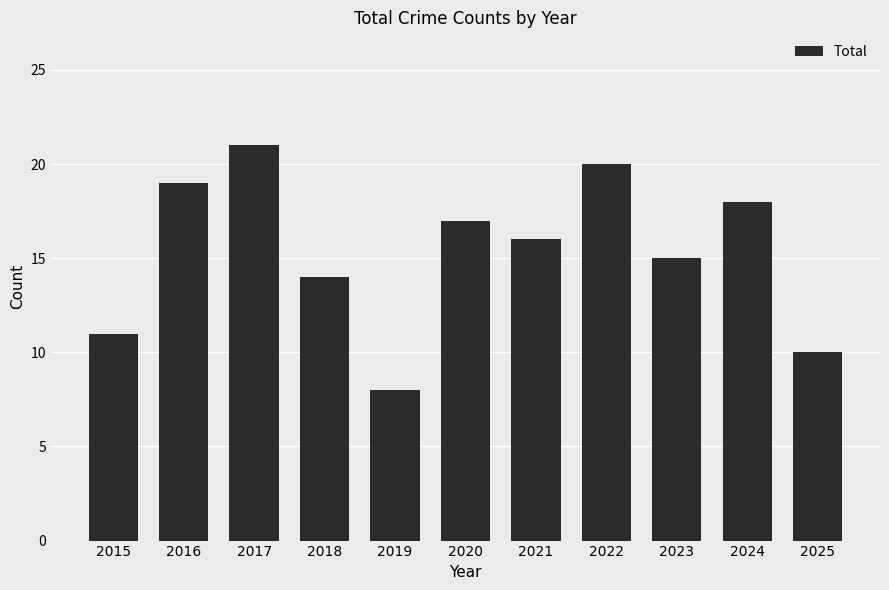

List the labels in order of value, largest first.

2017, 2022, 2016, 2024, 2020, 2021, 2023, 2018, 2015, 2025, 2019